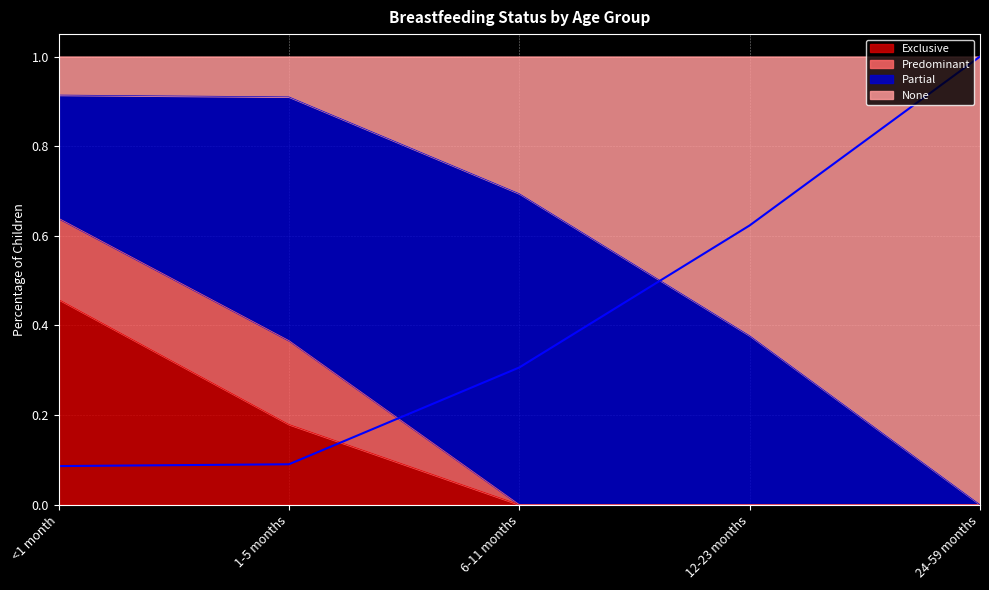

At which label does Exclusive reach its peak?

<1 month